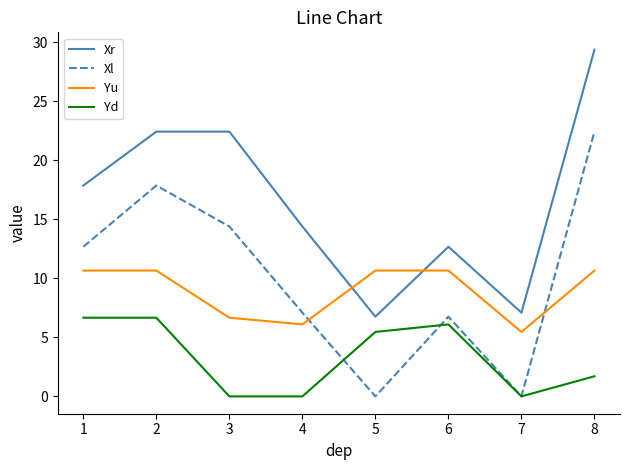

What is the greatest value displayed?

29.4